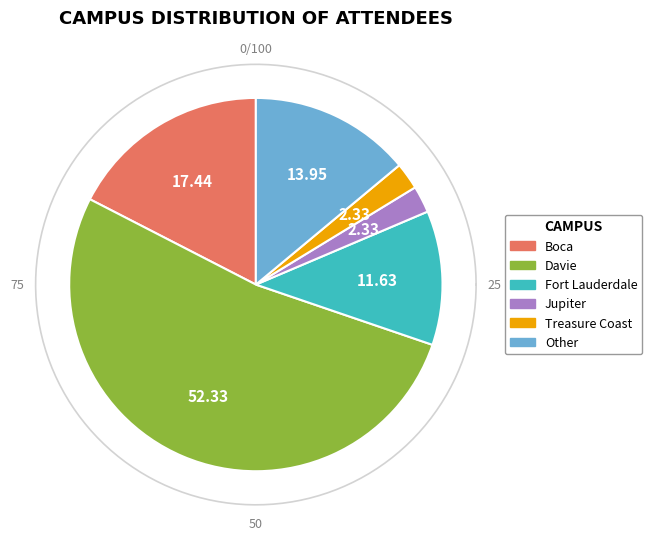

What percentage is the Davie slice, to the nearest percent?

52%